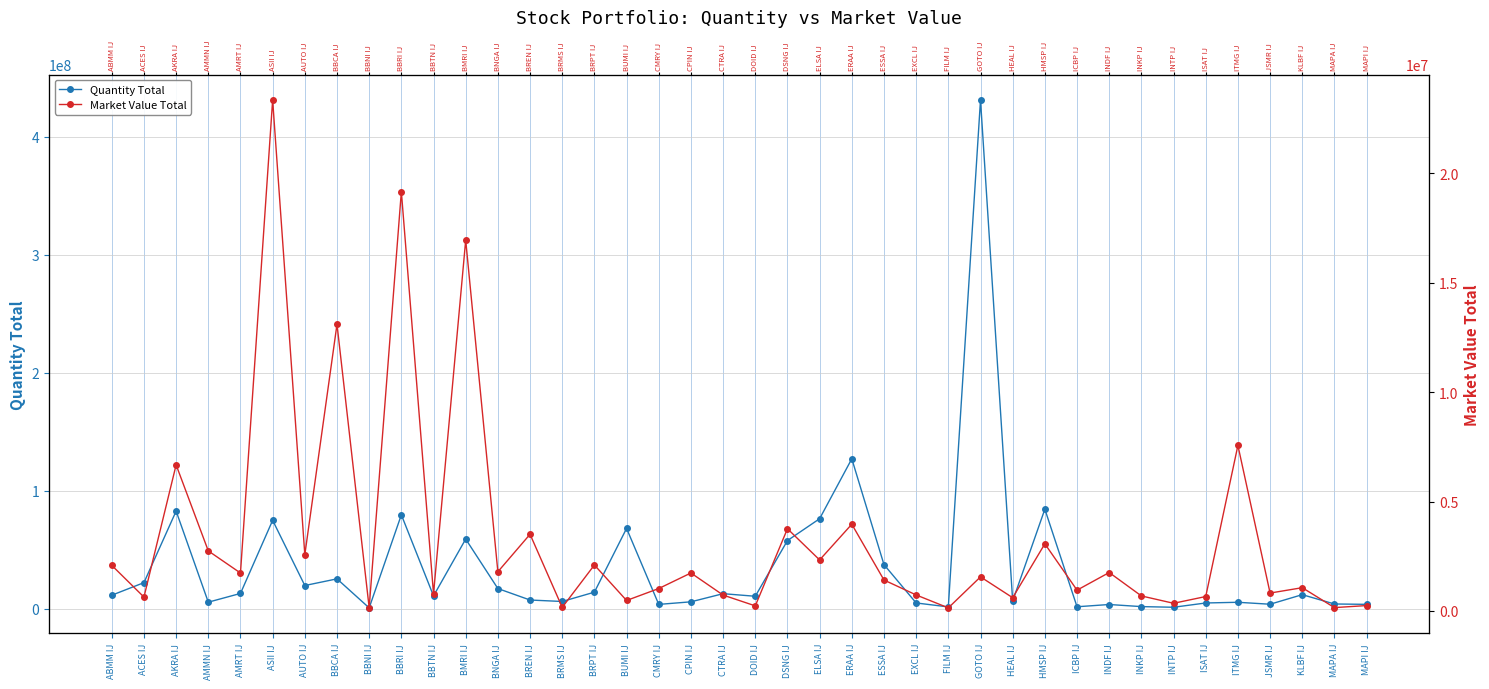

What is the label of the 24th point from the right?

BUMI IJ